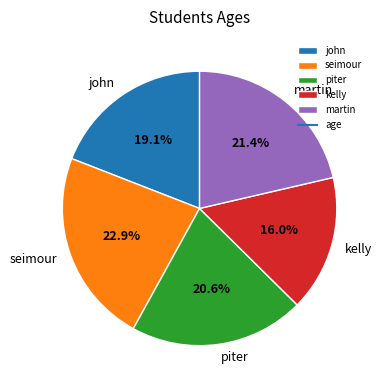

Which has a higher value, kelly or piter?

piter